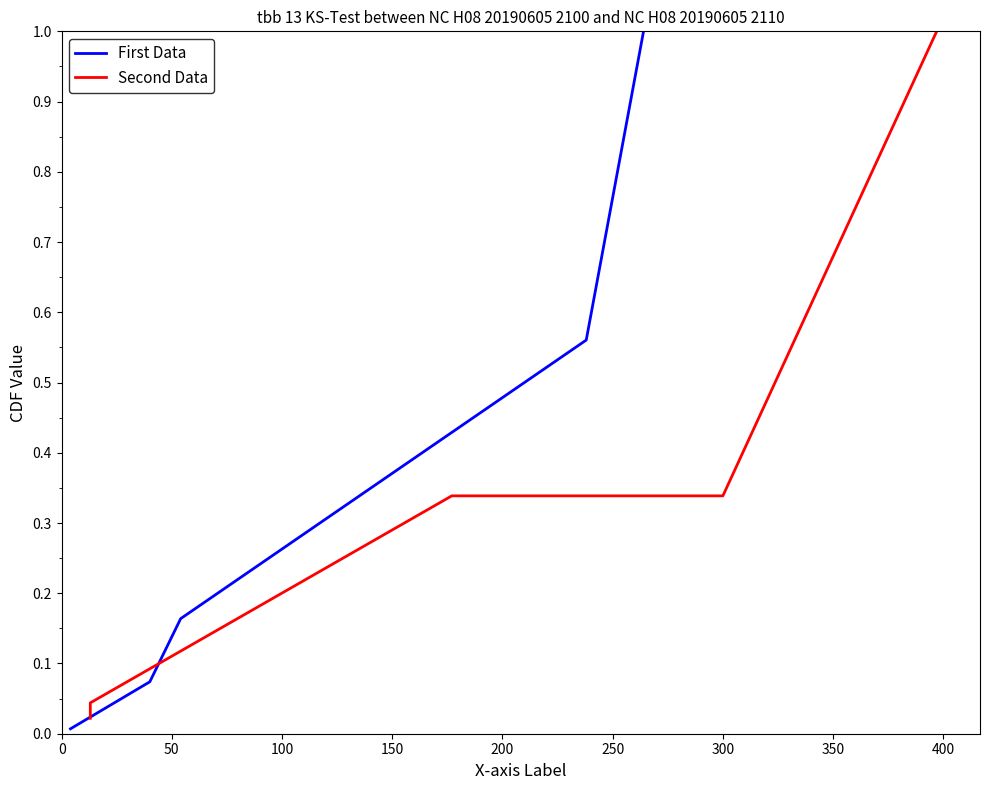

True or false: First Data has more than 0 points higher than both neighbors.

False